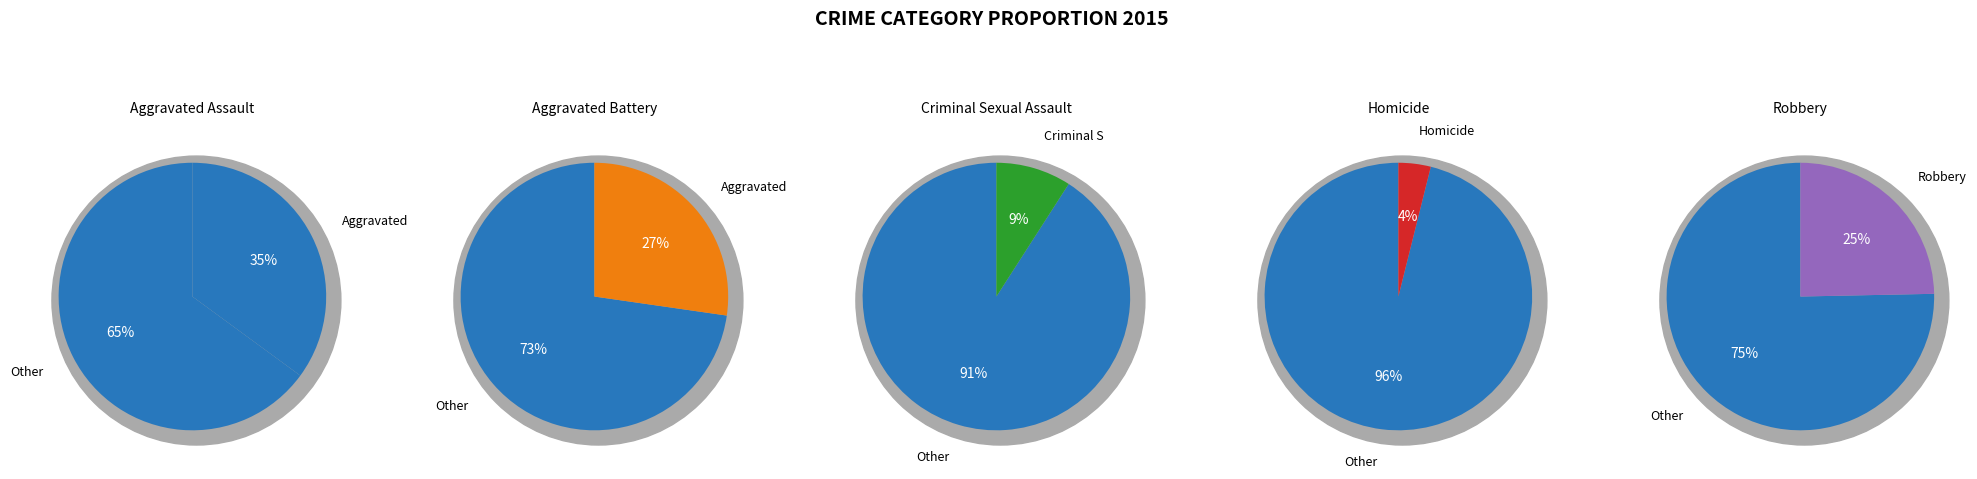

What is the largest slice in the pie chart?

Aggravated Assault